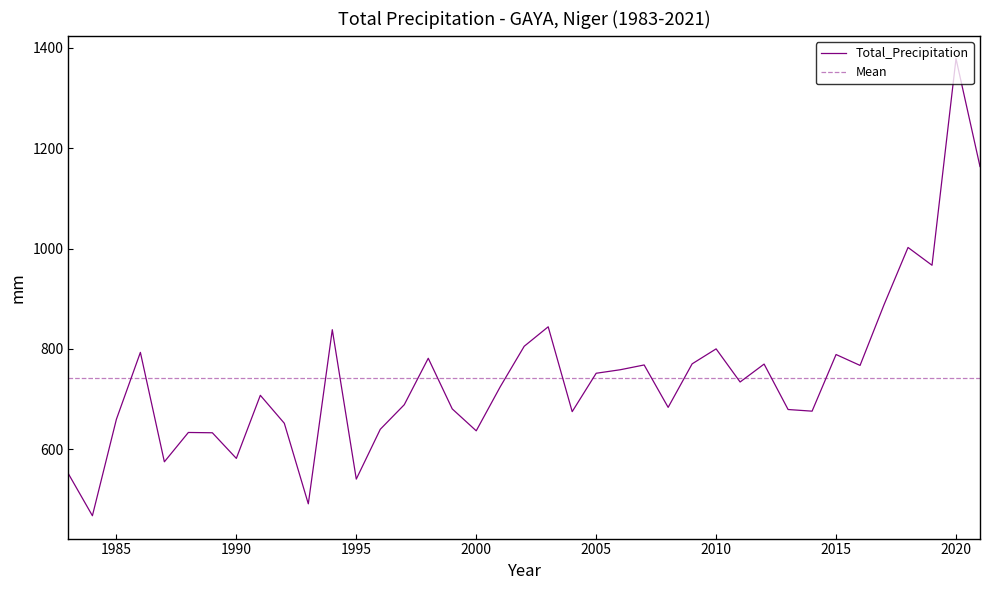

What is the minimum value for Total_Precipitation?

467.0